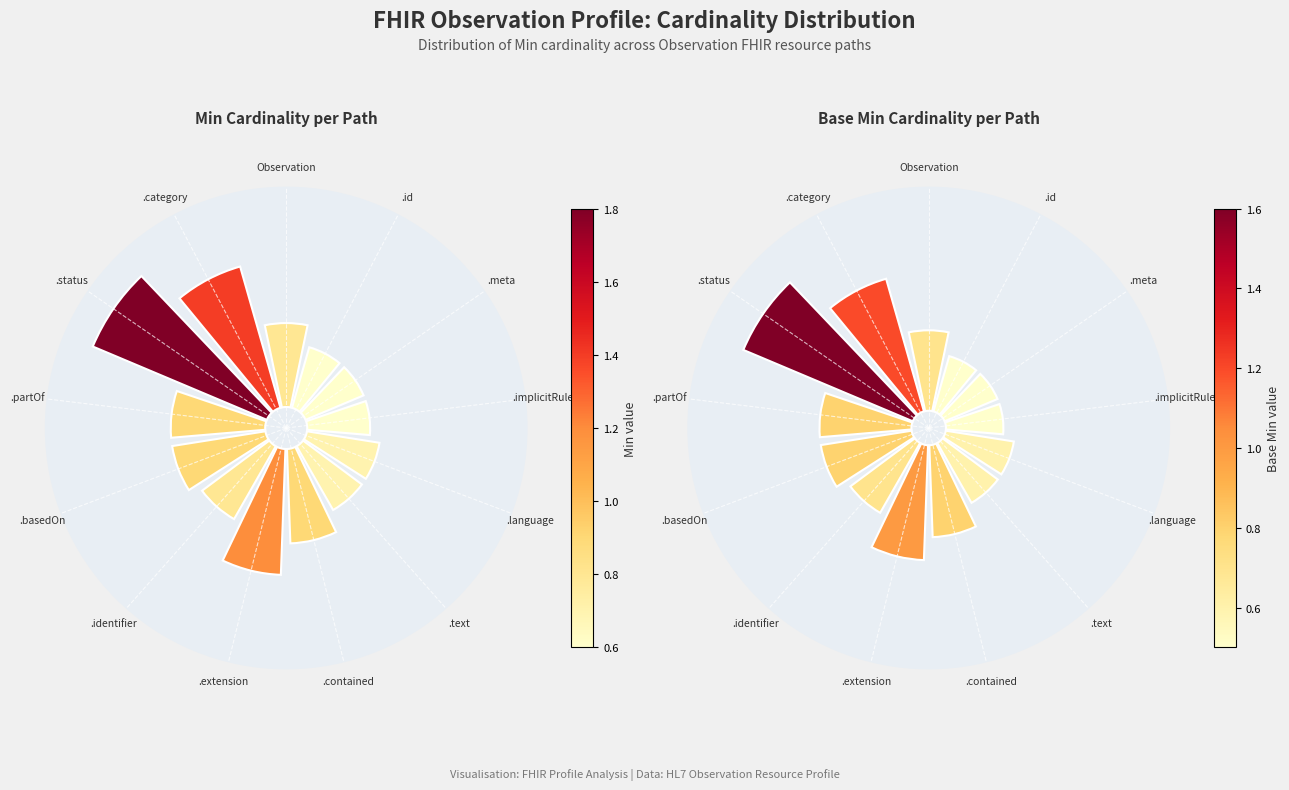

What is the spread (max minus min) of values at .language?

0.1